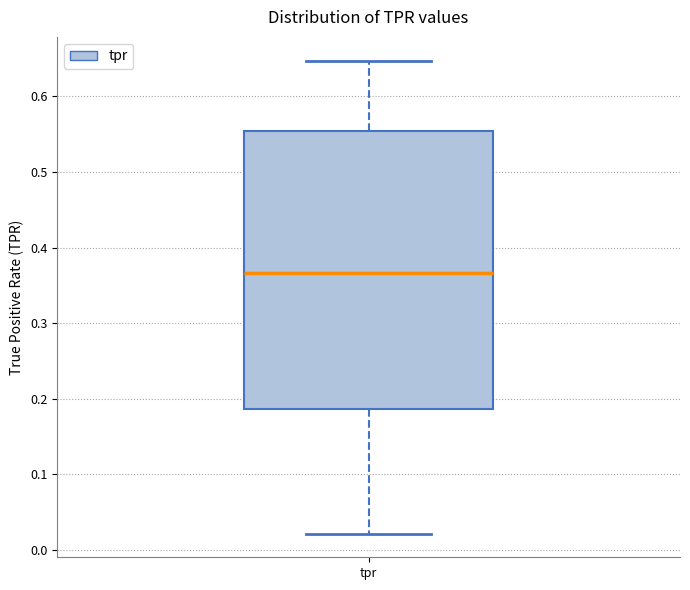

Where does the median line of the box for tpr sit on the y-axis? The values are not printed on the chart, so give them approximately, as read against the axis.

0.37